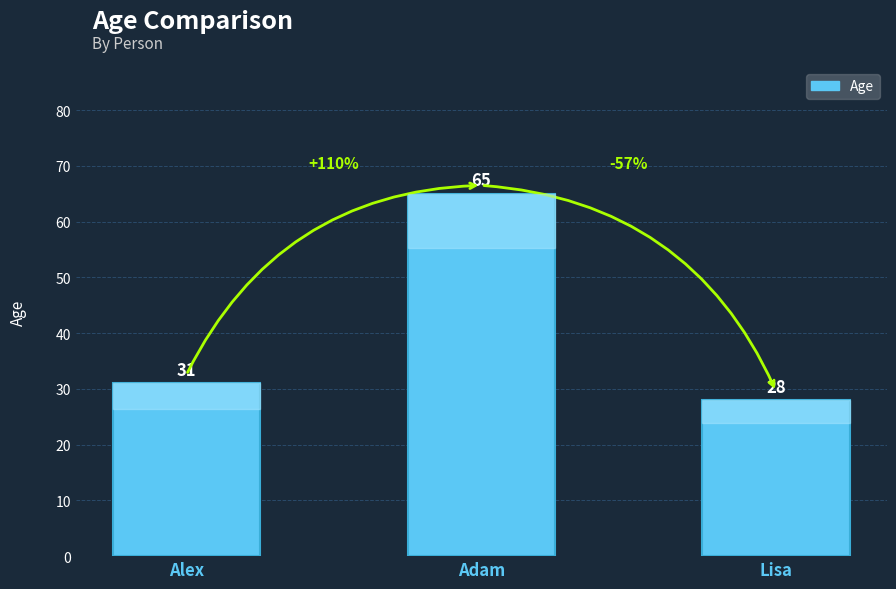

Reading left to right, transcribe all the data shown in this chart.

31	65	28